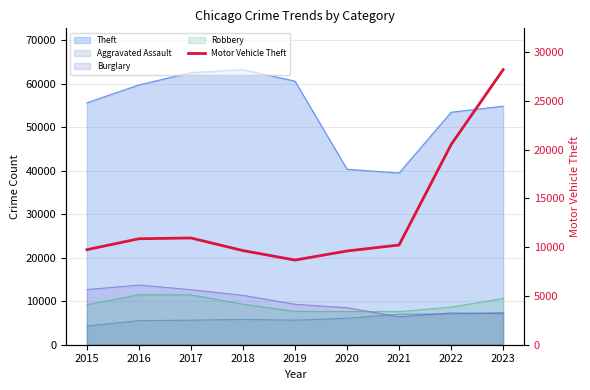

At which category does the chart reach its peak across all series?

2023